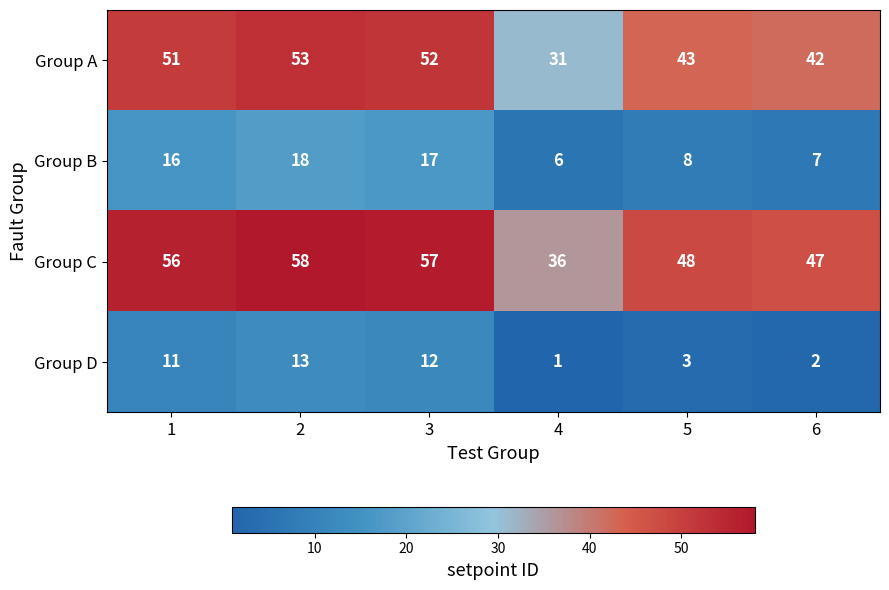

What is the average value of the Group A series?

45